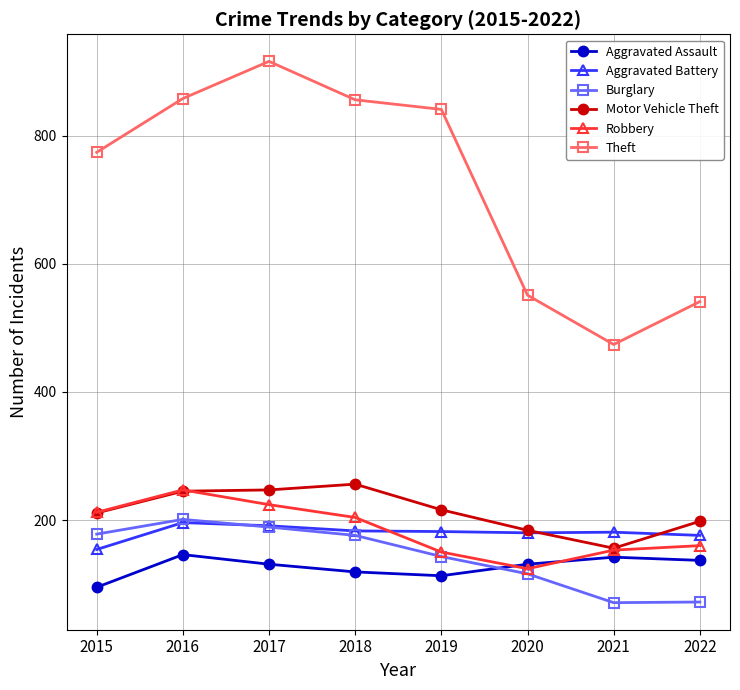

Where do Robbery and Aggravated Battery first cross each other?

2018 and 2019